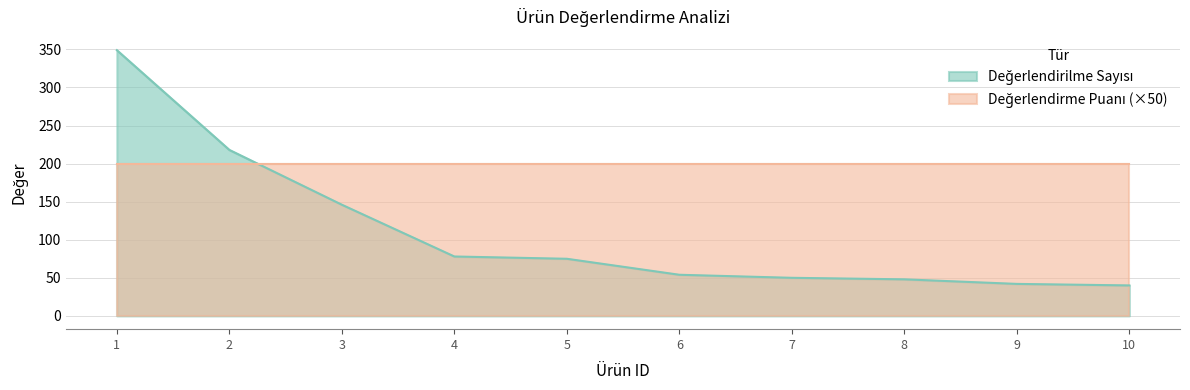

What is the minimum value shown in the chart?

40